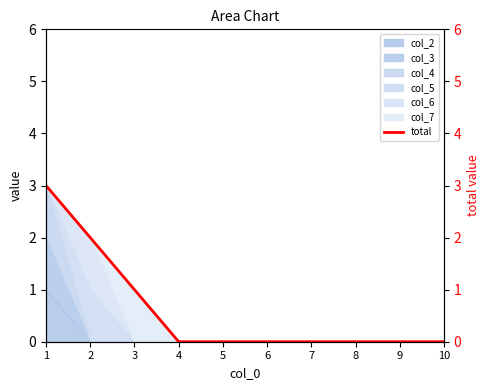

Reading right to left, what are all the values shown in this chart?

10=0	9=0	8=0	7=0	6=0	5=0	4=0	3=1	2=2	1=3